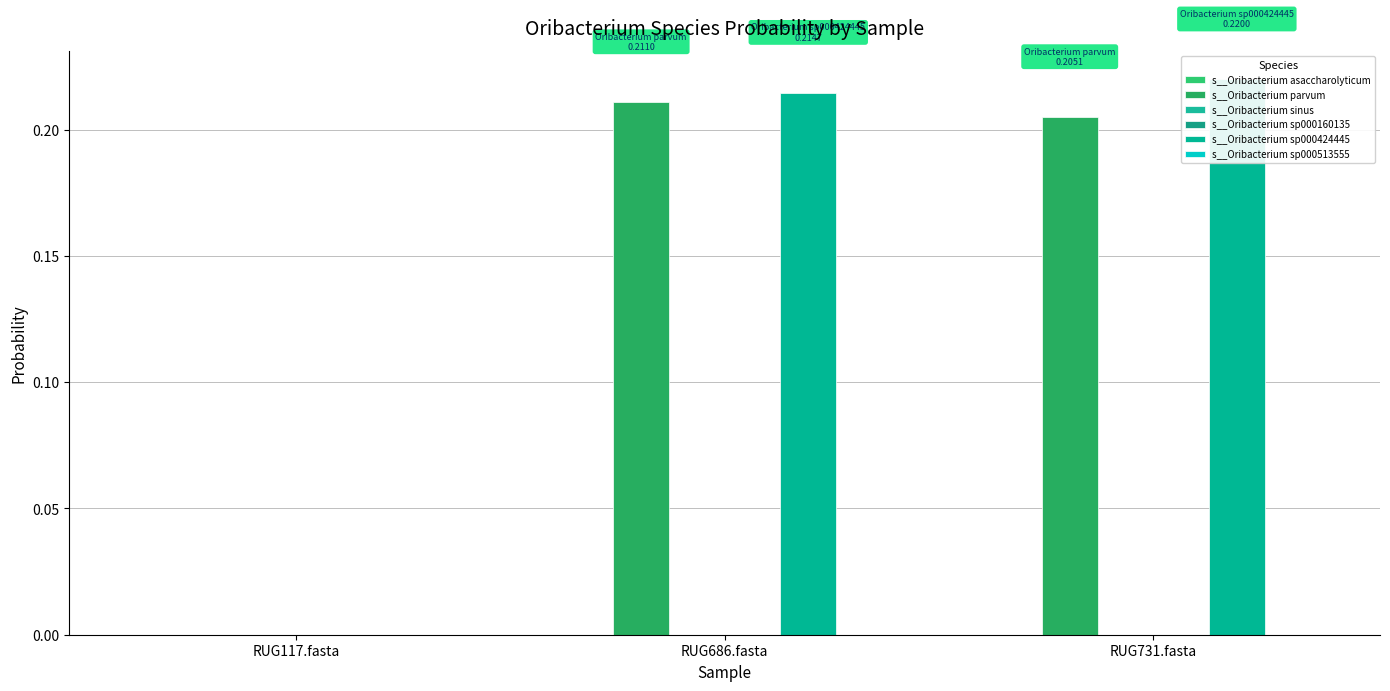

How many groups of bars are there?

3